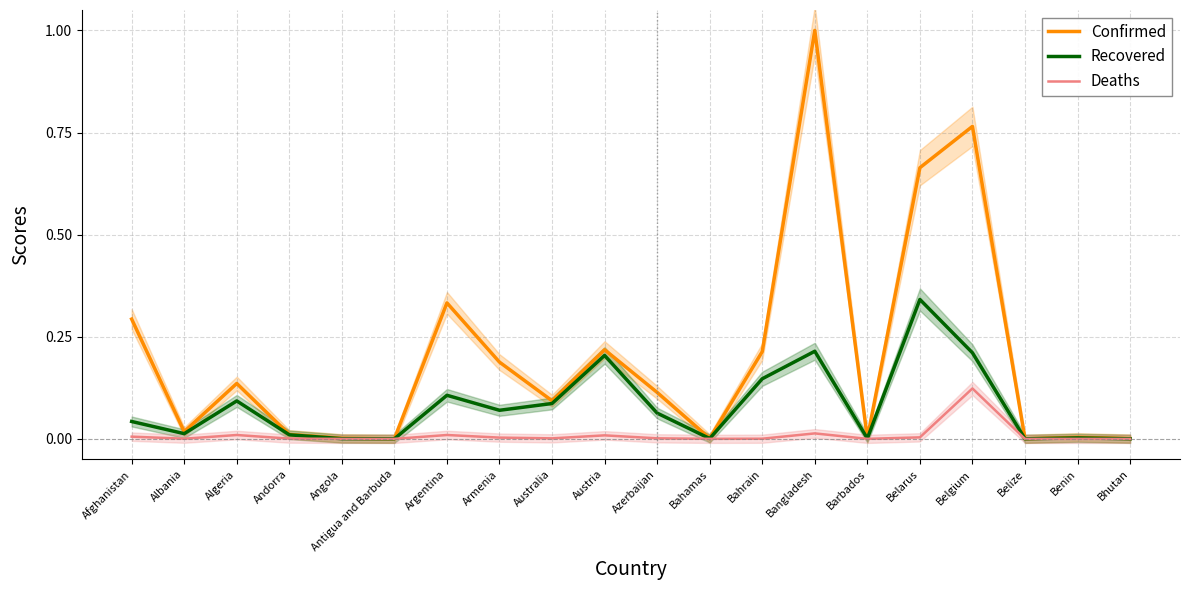

How many lines are shown in the chart?

3